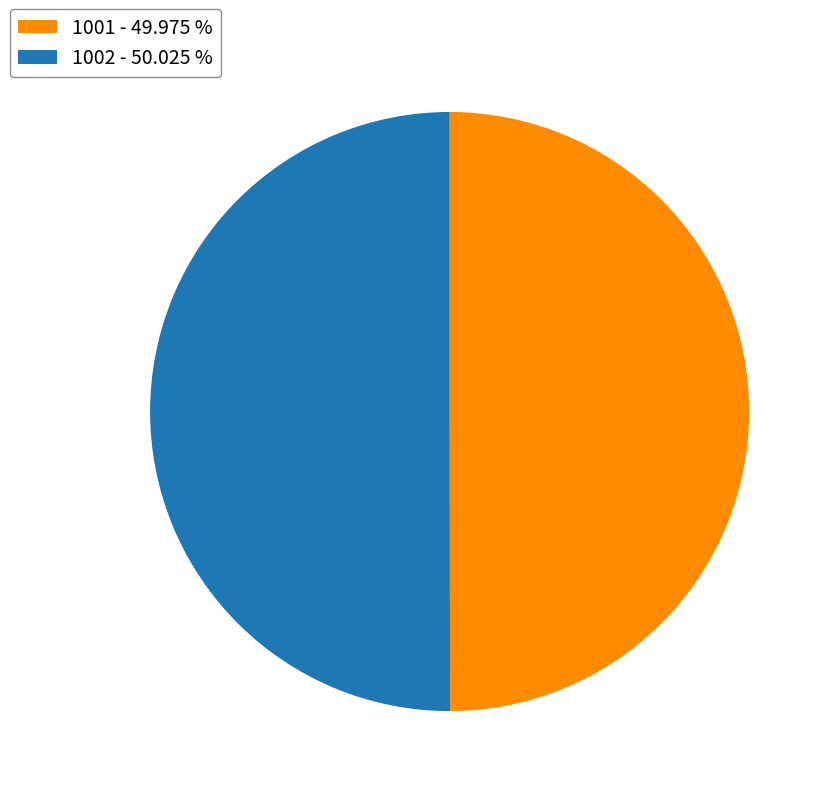

The 1002 slice represents 39% of the pie. True or false?

False